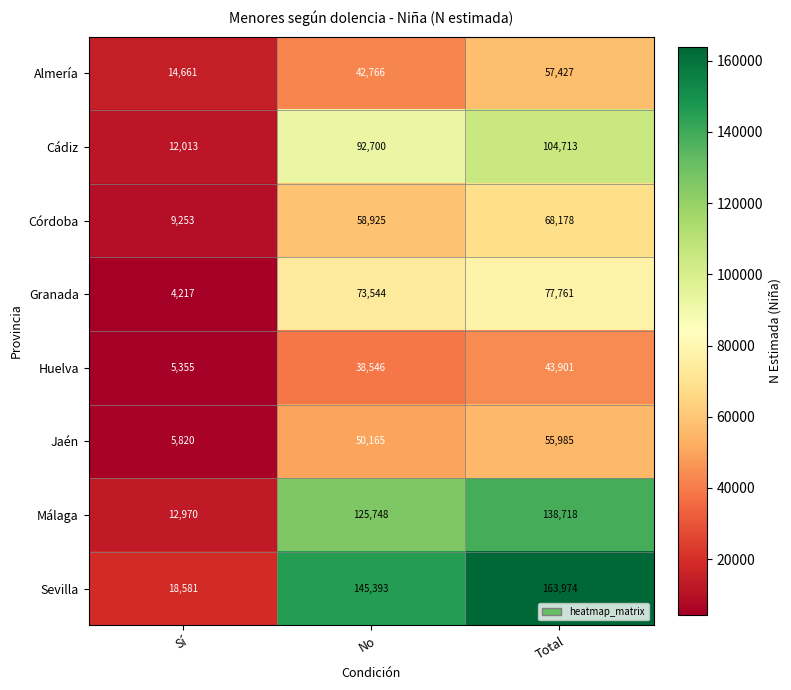

At which category is the sum across all series the highest?

Total